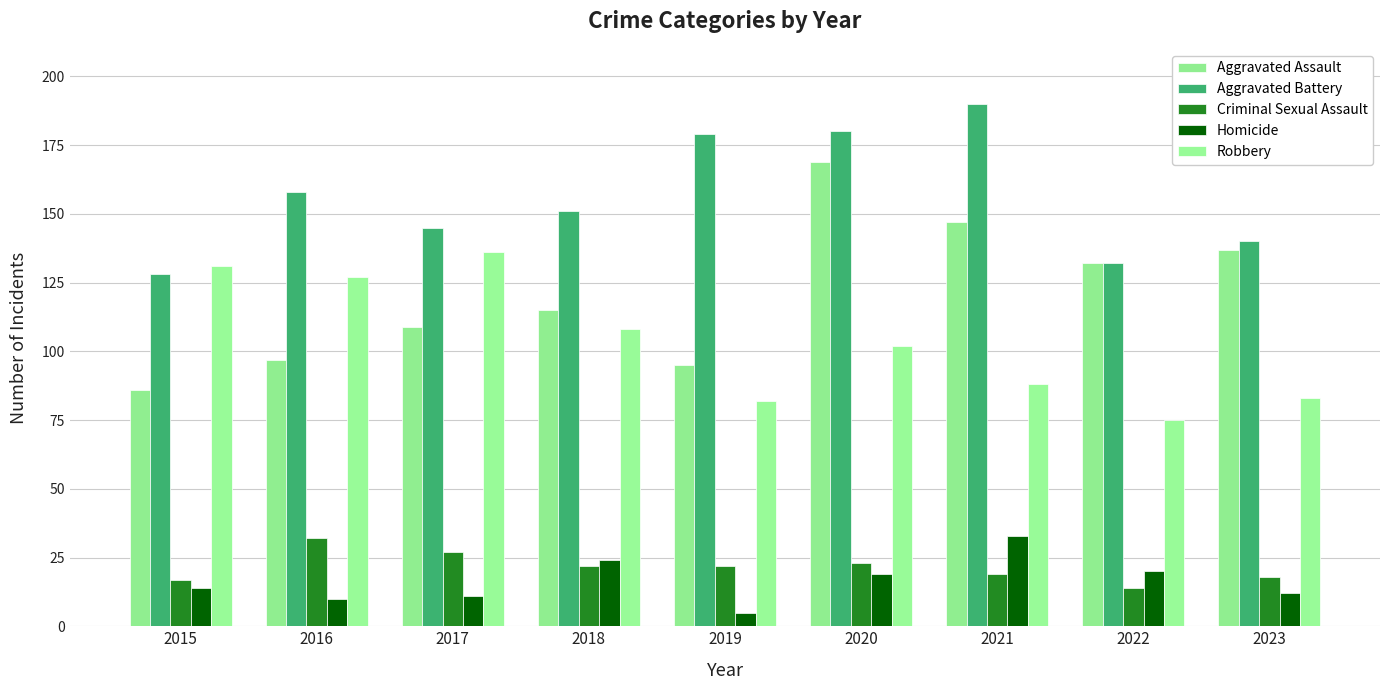

Which series has the widest spread of values?

Aggravated Assault